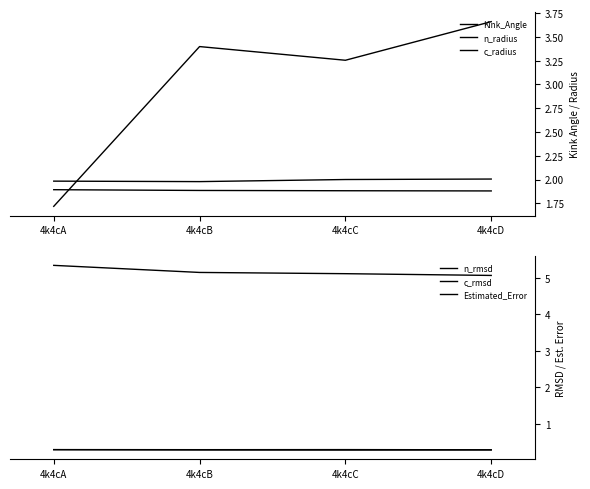

Does the chart display data point markers on the line(s)?

No